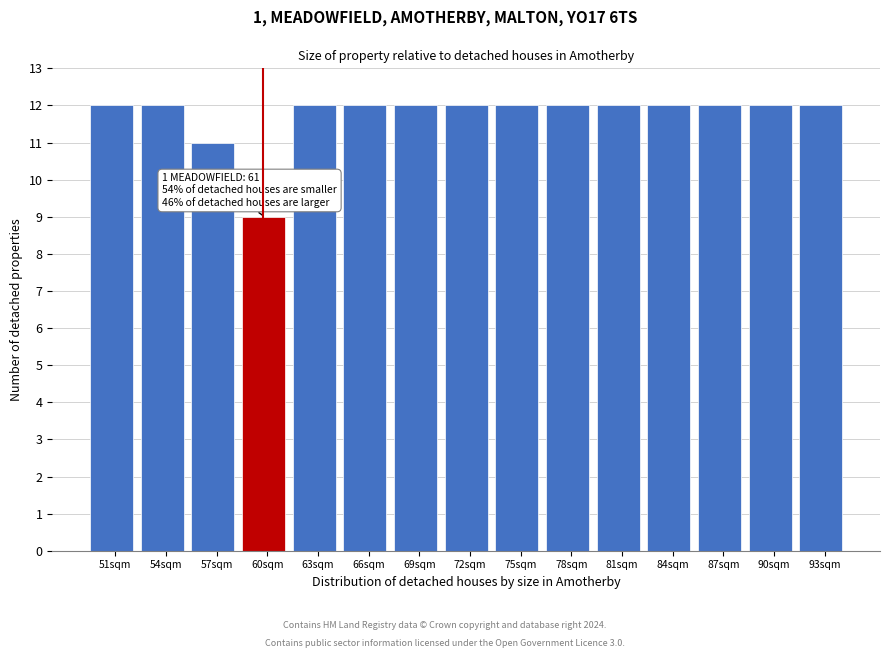

Reading right to left, what are all the values shown in this chart?

12	12	12	12	12	12	12	12	12	12	12	9	11	12	12